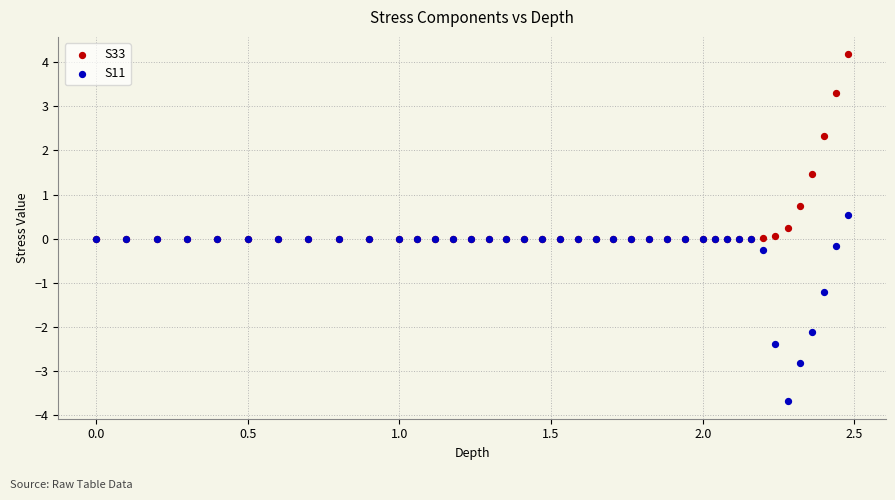

What are all the series names shown in the legend?

S33, S11